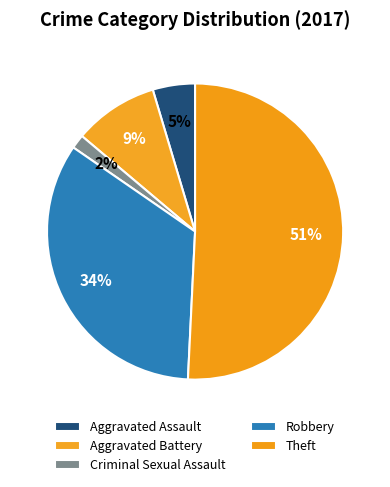

How many slices are in this pie chart?

5